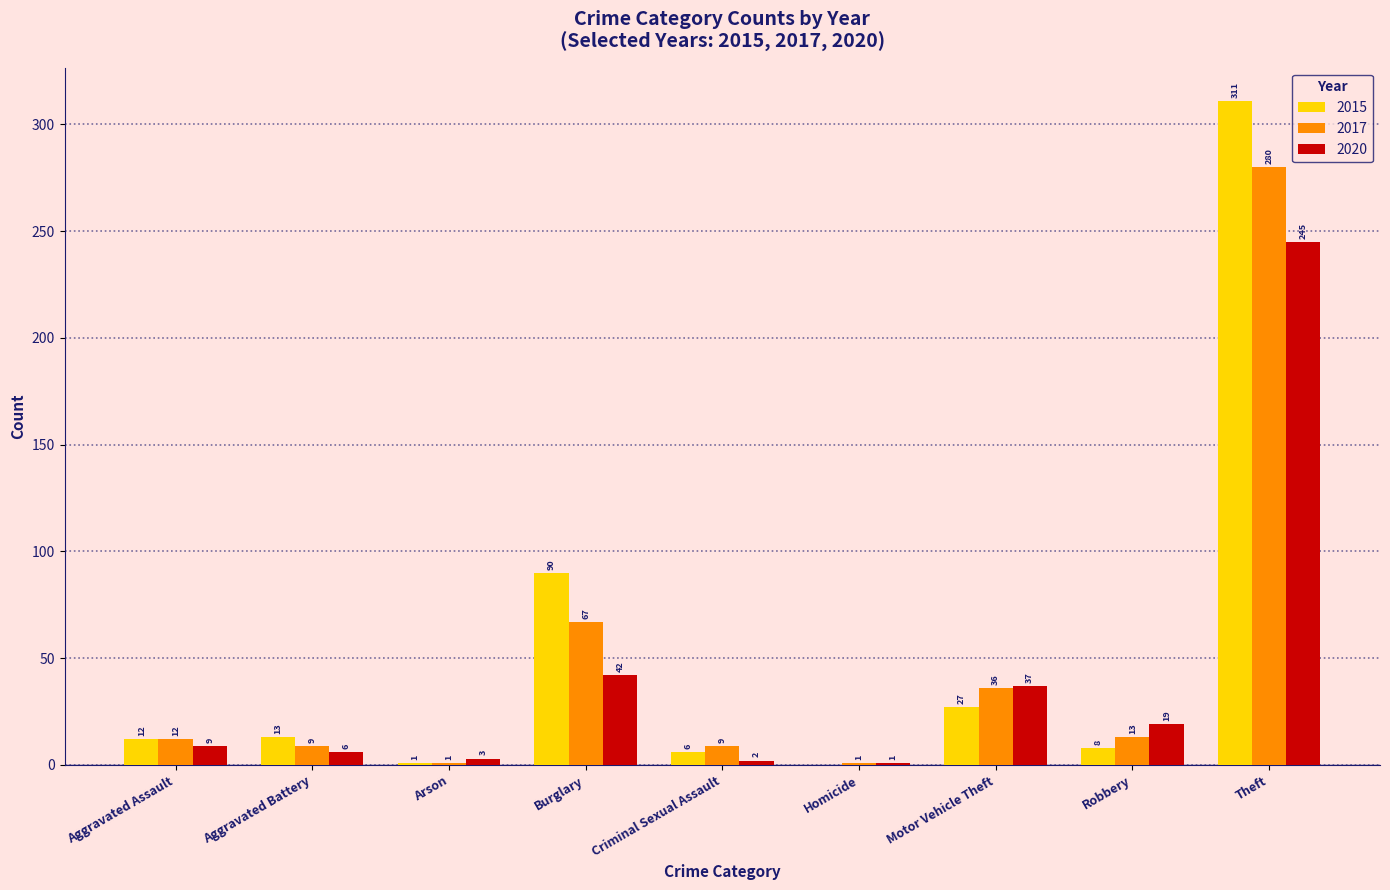

What is the sum of the 2020 values at Homicide and Theft?

246